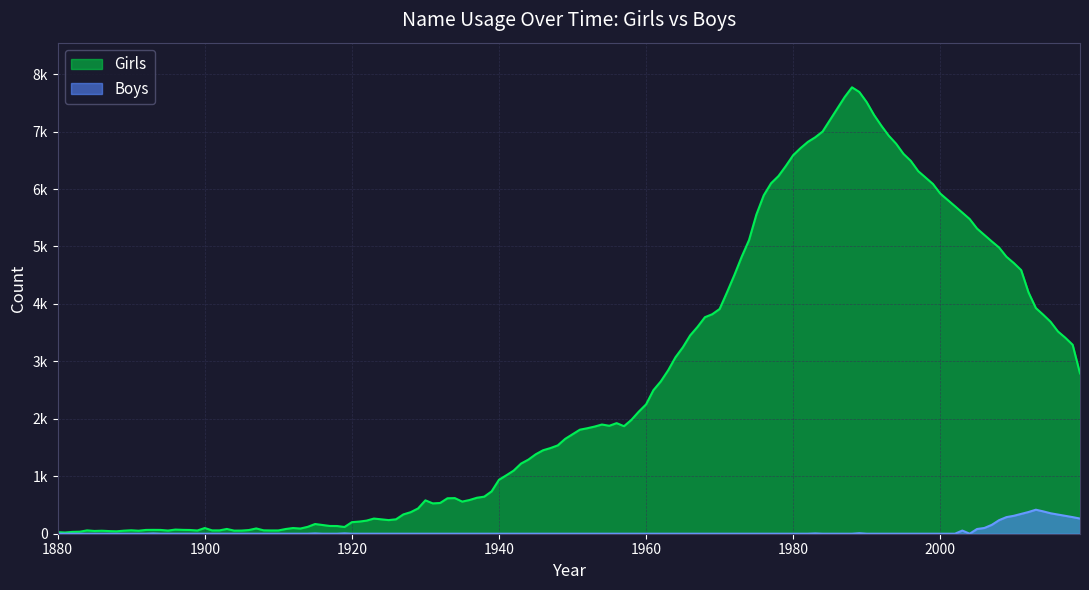

The Boys series shows -212 at 1930. True or false?

False